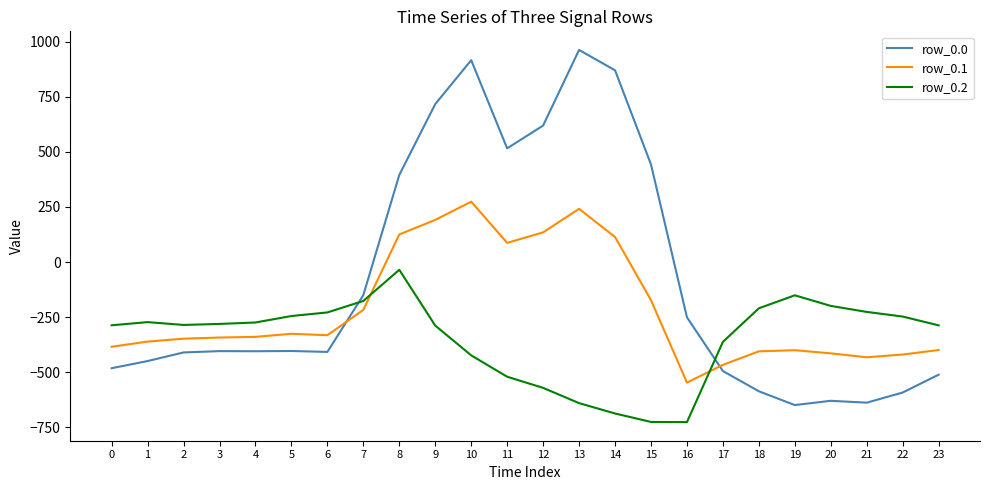

What is the spread (max minus min) of values at 2?

124.8